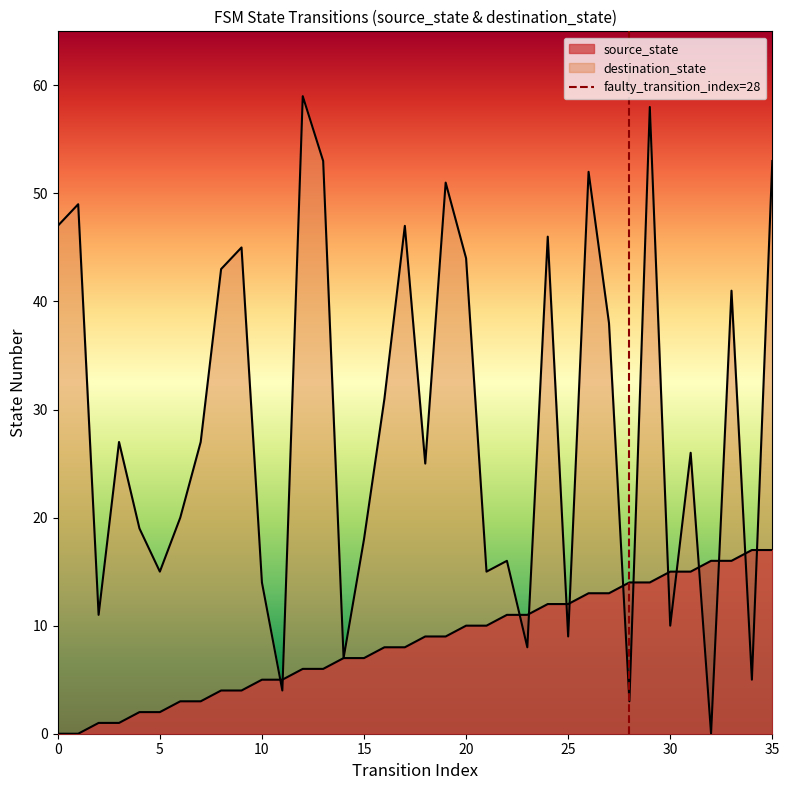

What is the difference between the highest and lowest values at 12?

53